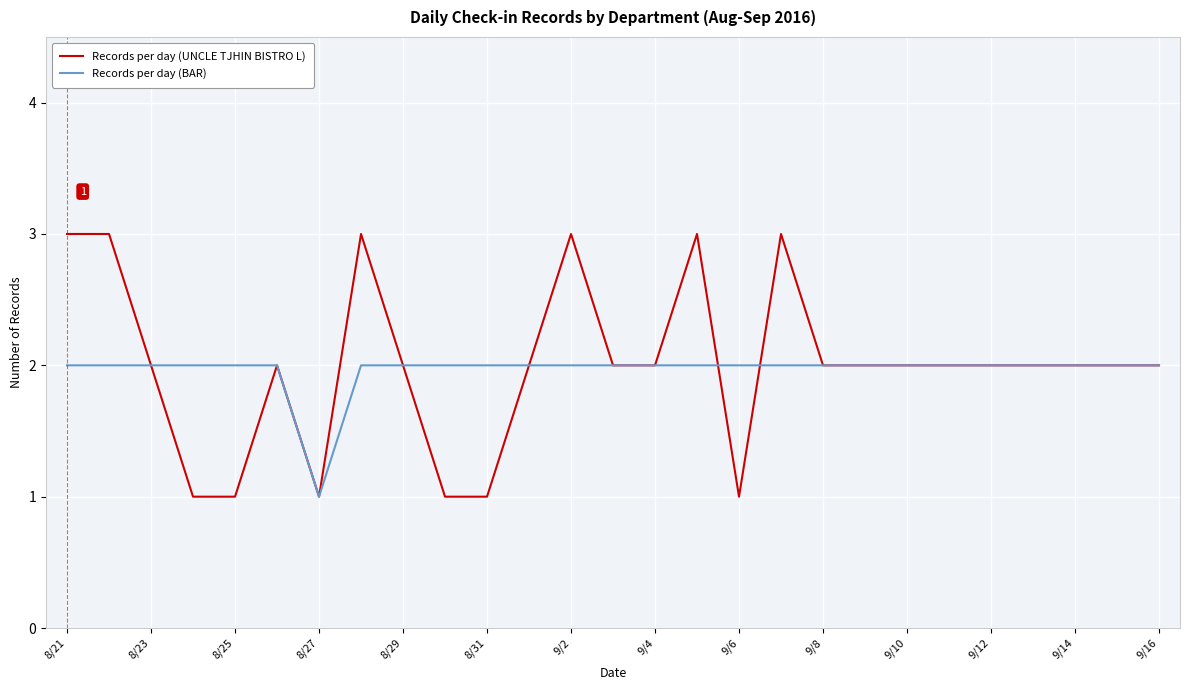

What is the greatest value displayed?

3